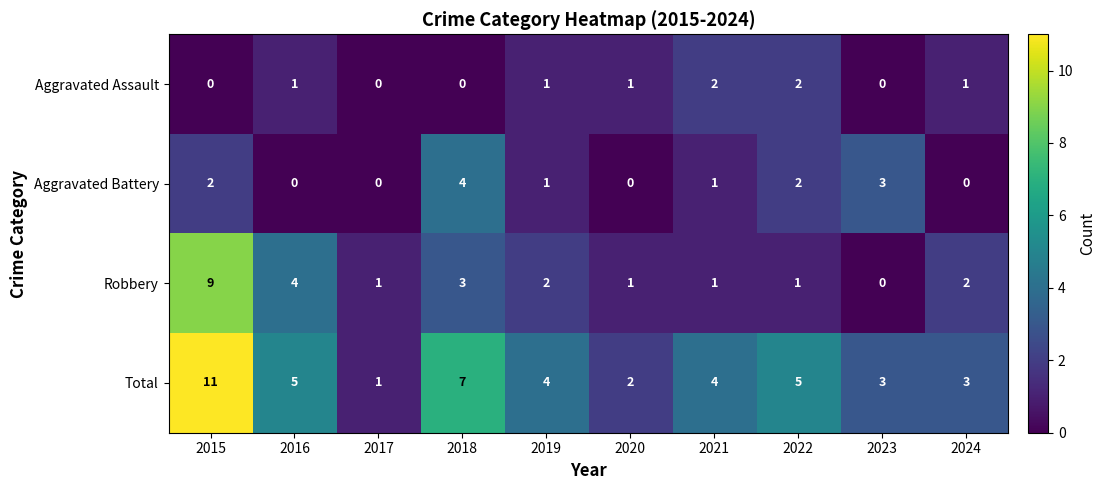

Which category has the highest value in the Aggravated Battery series?

2018